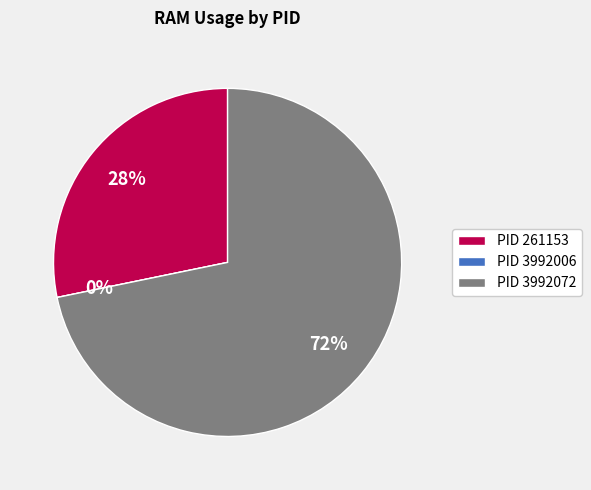

True or false: 3992006 accounts for 0% of the total.

True